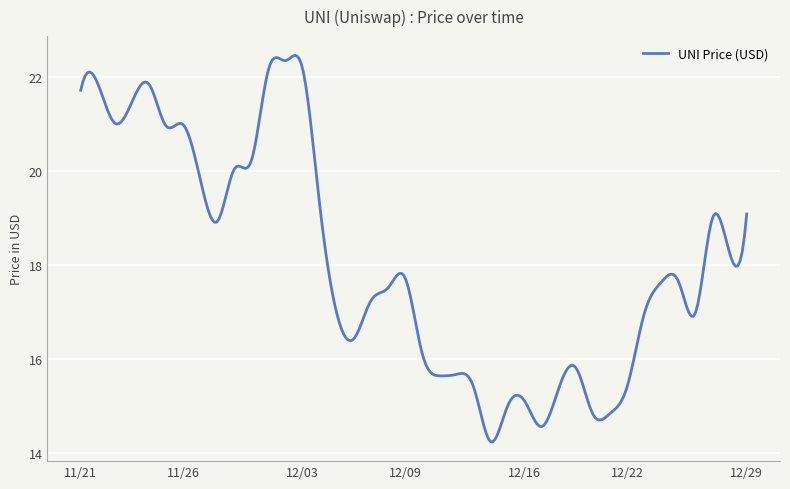

What is the maximum value shown in the chart?

22.5